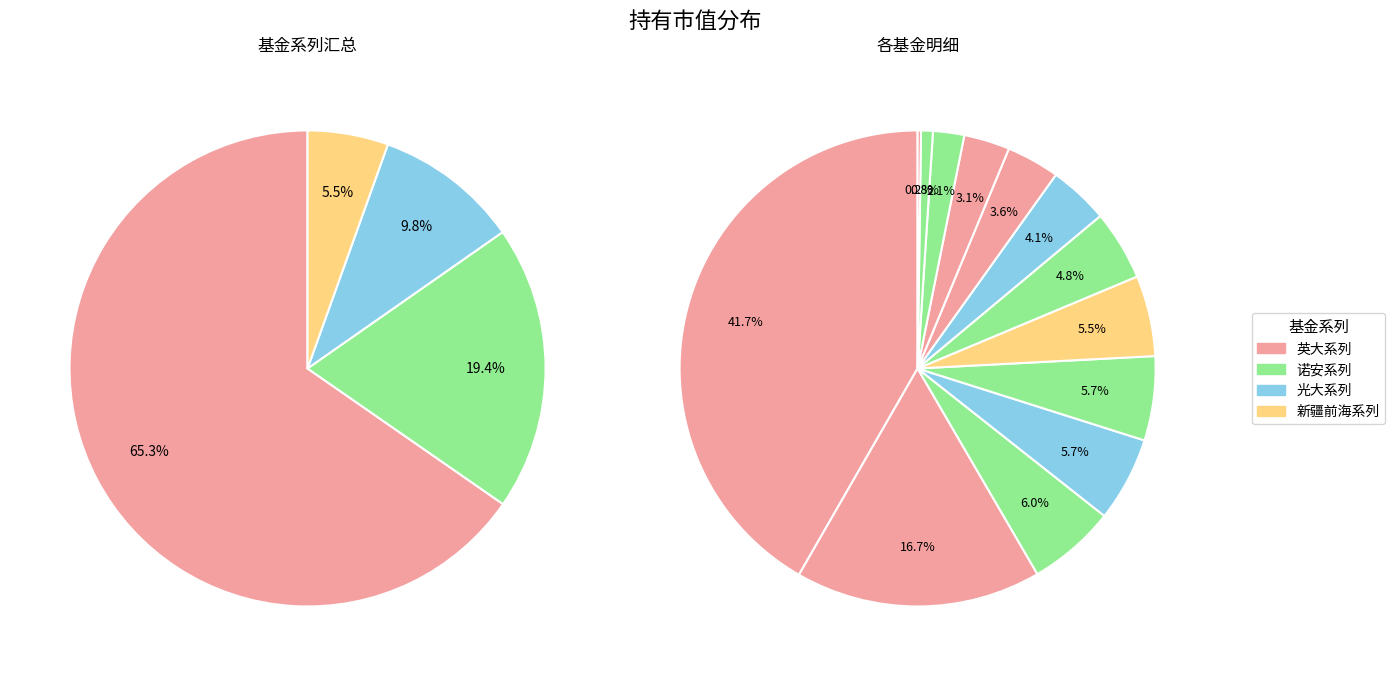

To the nearest percent, what is the average slice percentage?

7%